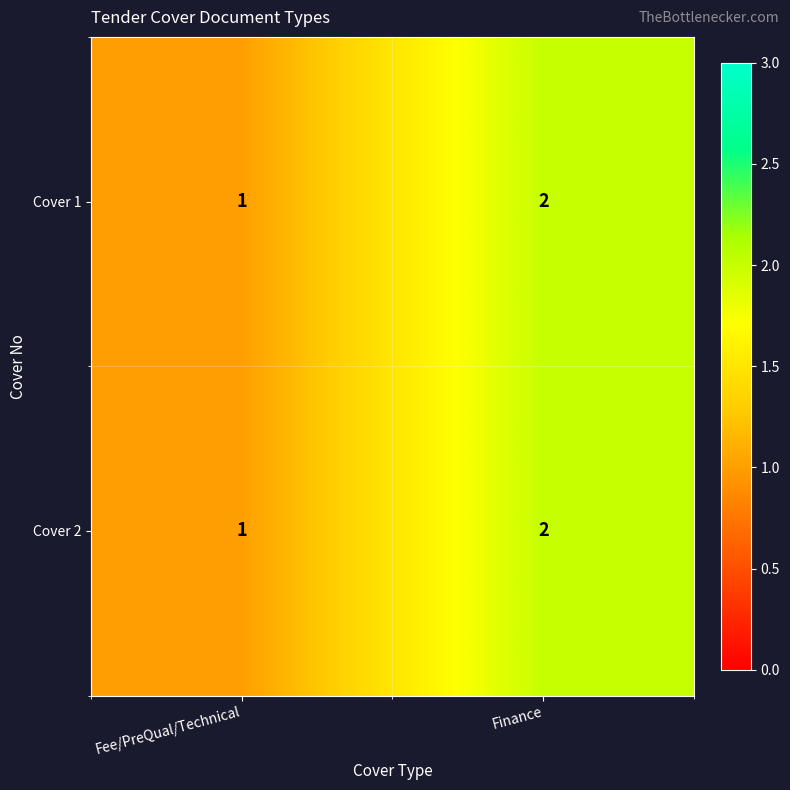

What is the total value across all series at Fee/PreQual/Technical?

2